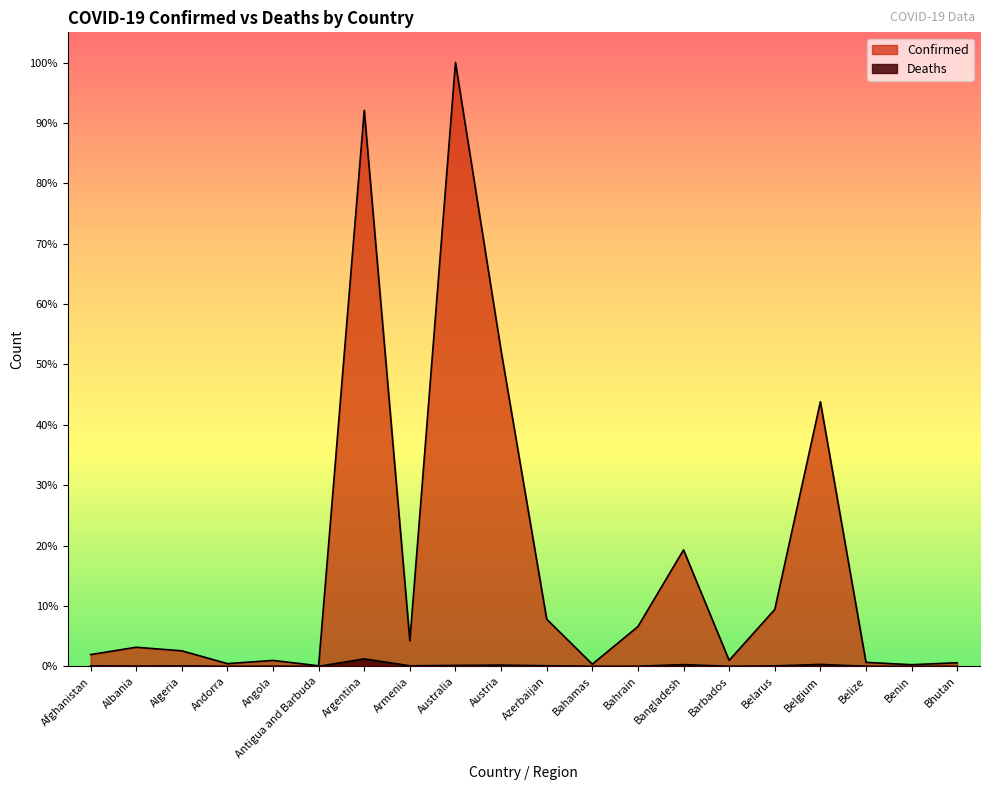

At which label does Confirmed reach its minimum?

Antigua and Barbuda